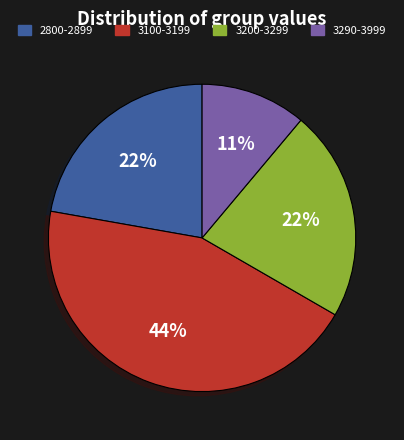

Is there any slice that represents more than half of the pie?

No